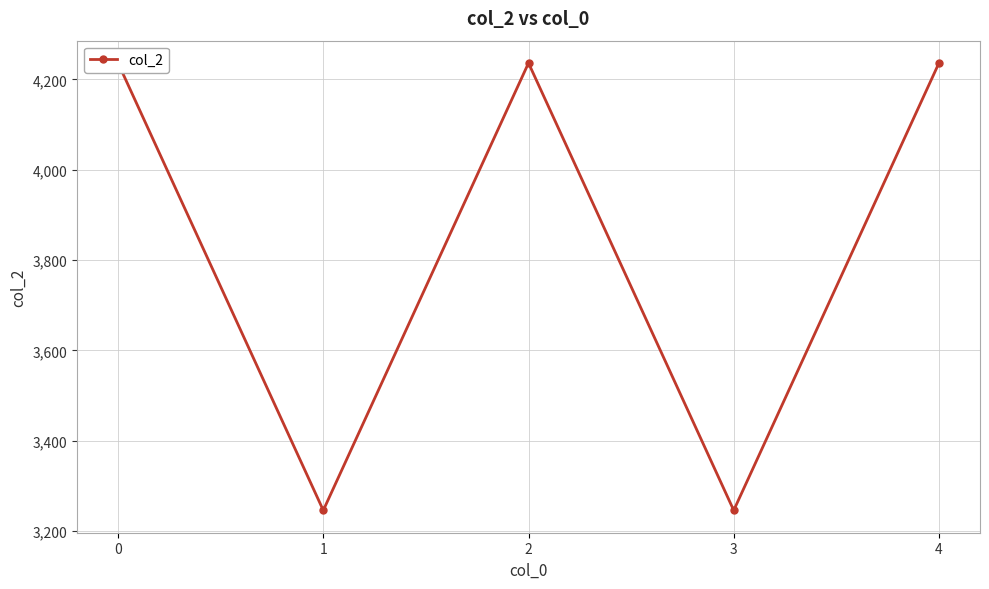

Is it true that the value at 4 is 2383?

False